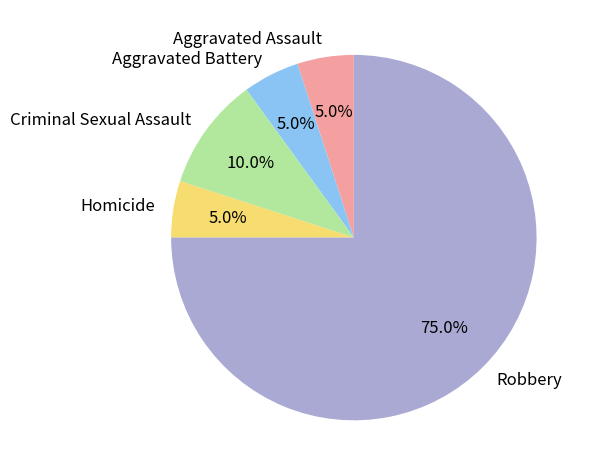

What is the ratio of the value at Homicide to the value at Criminal Sexual Assault?

0.5